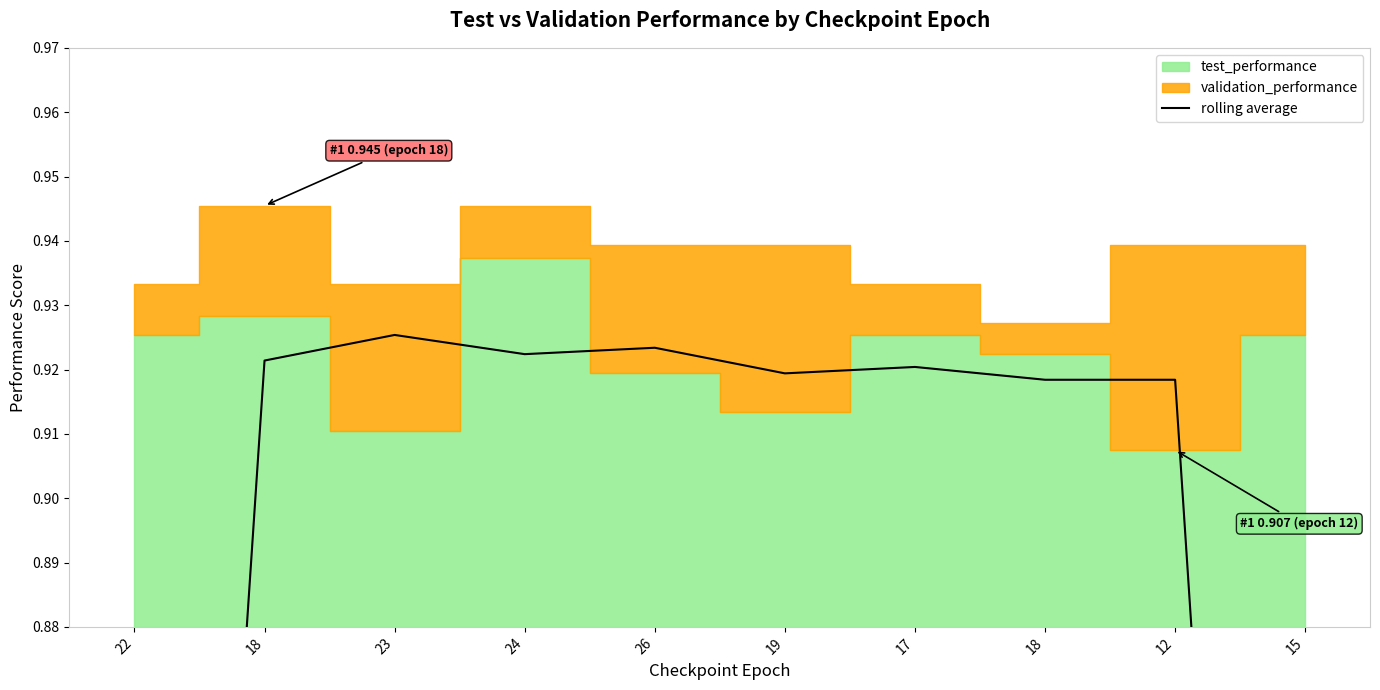

At which category does the chart reach its minimum across all series?

15